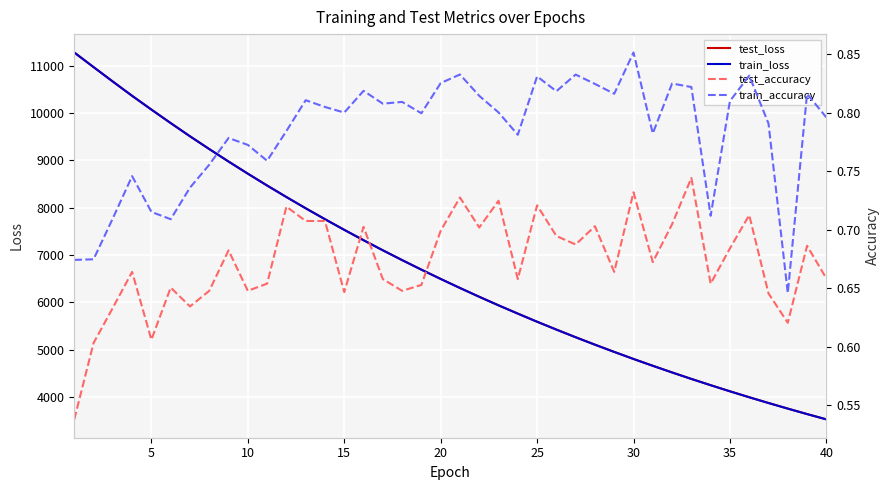

At how many categories does at least one series exceed 9277?

7